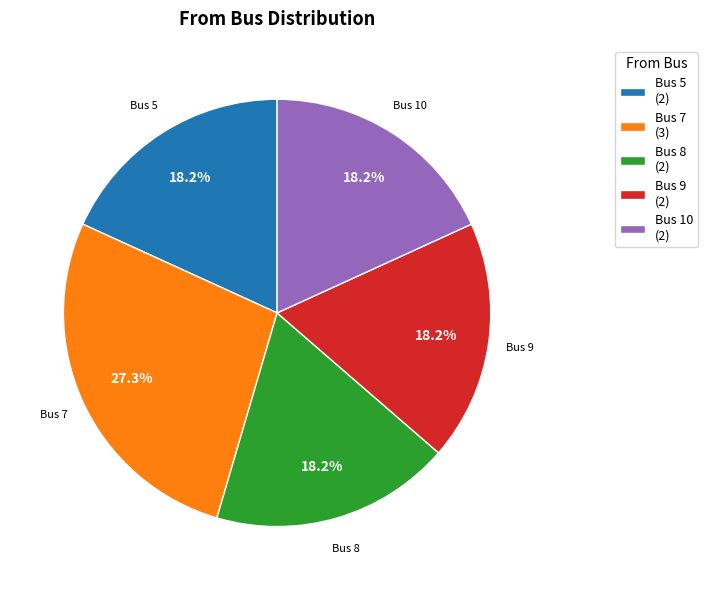

How many segments does this pie chart have?

5